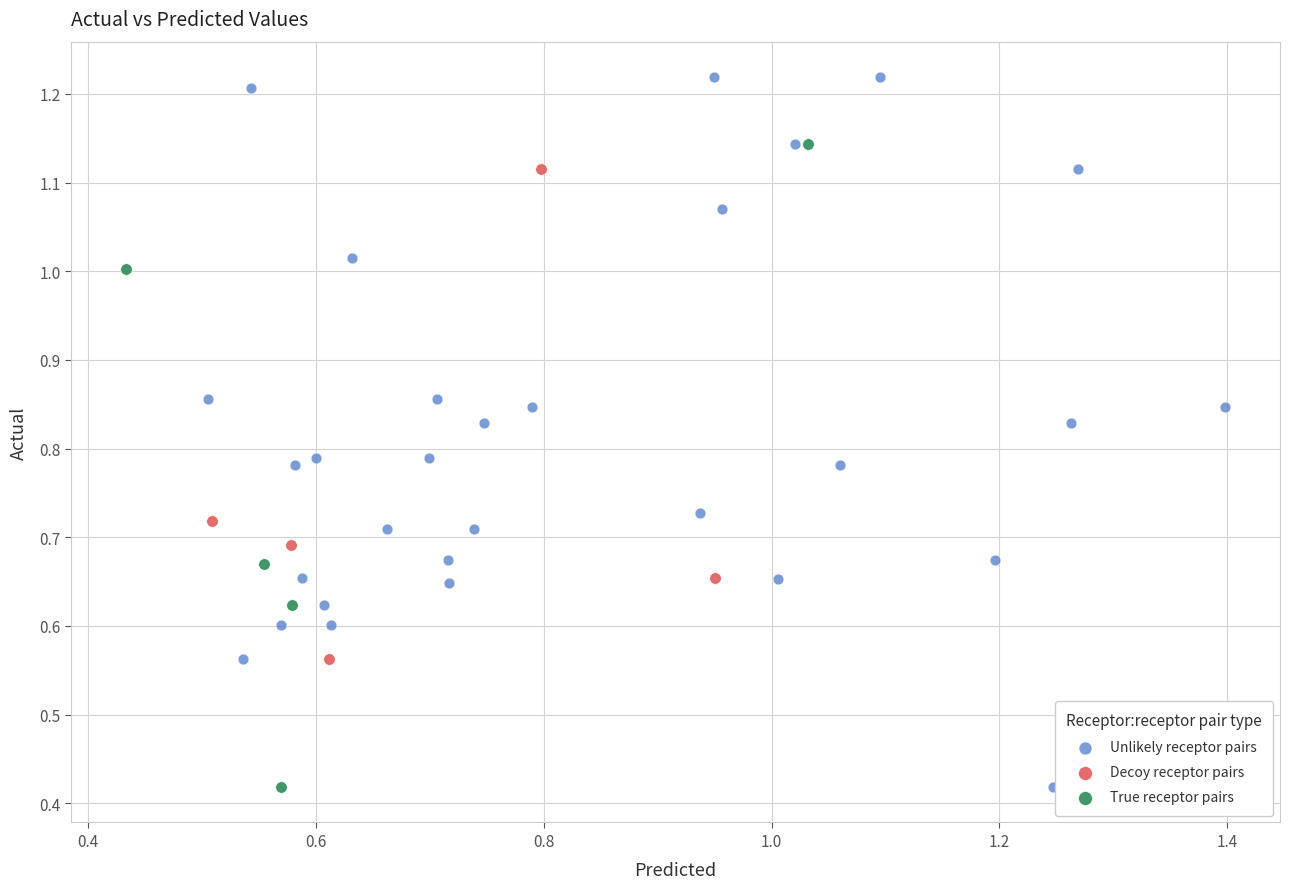

Which series has the widest spread of Y values?

Unlikely receptor pairs